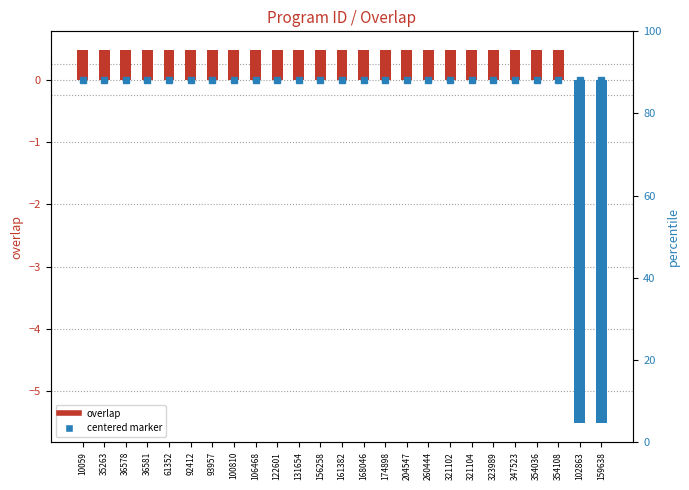

Reading right to left, what are all the values shown in this chart?

159638=-5.5	102863=-5.5	354108=0.5	354036=0.5	347523=0.5	323989=0.5	321104=0.5	321102=0.5	260444=0.5	204547=0.5	174898=0.5	168046=0.5	161382=0.5	156258=0.5	131654=0.5	122601=0.5	106468=0.5	100810=0.5	93957=0.5	92412=0.5	61352=0.5	36581=0.5	36578=0.5	35263=0.5	10059=0.5